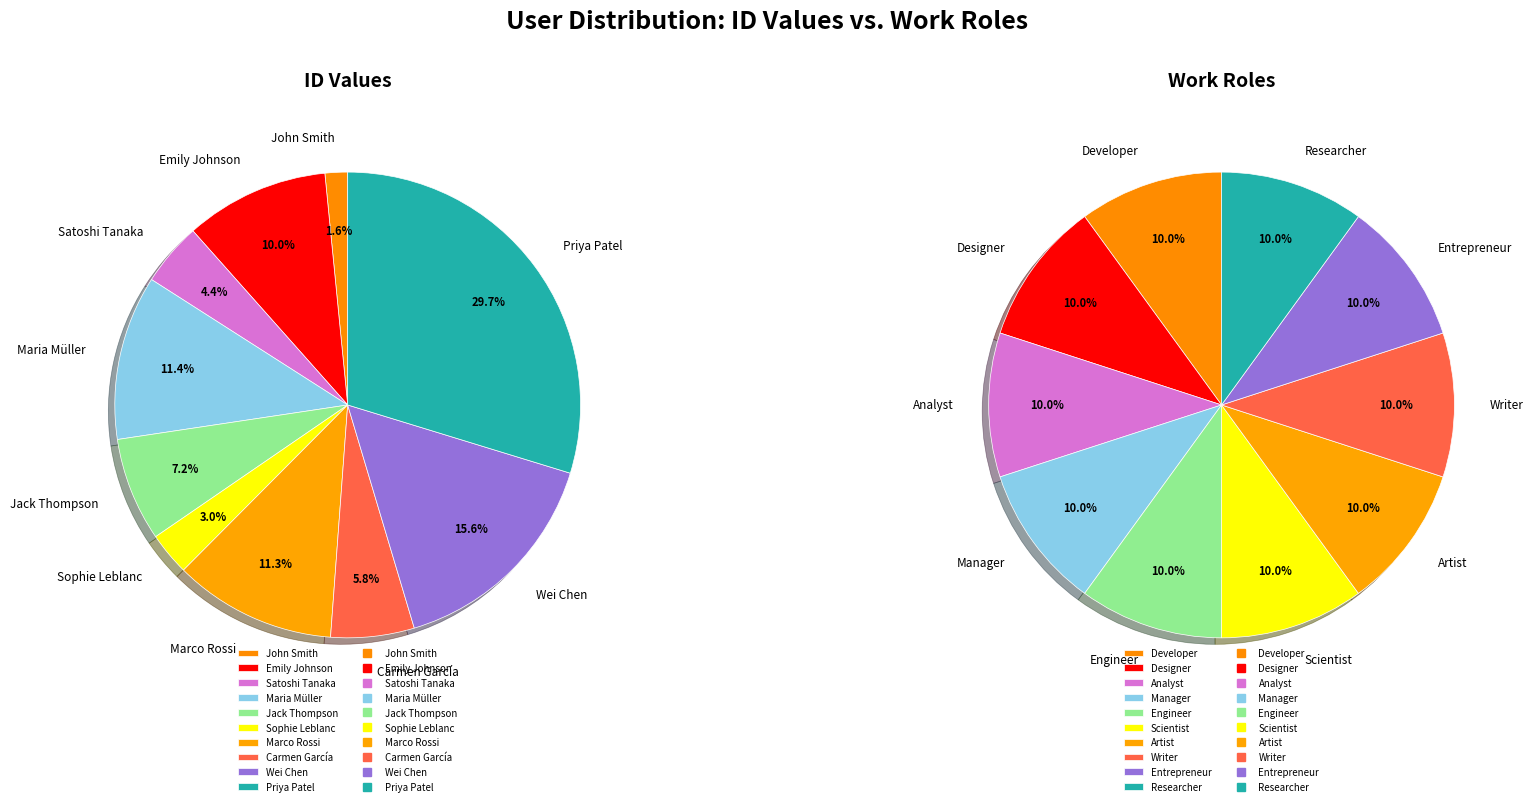

To the nearest percent, what is the combined percentage of Emily Johnson and Carmen García?

16%